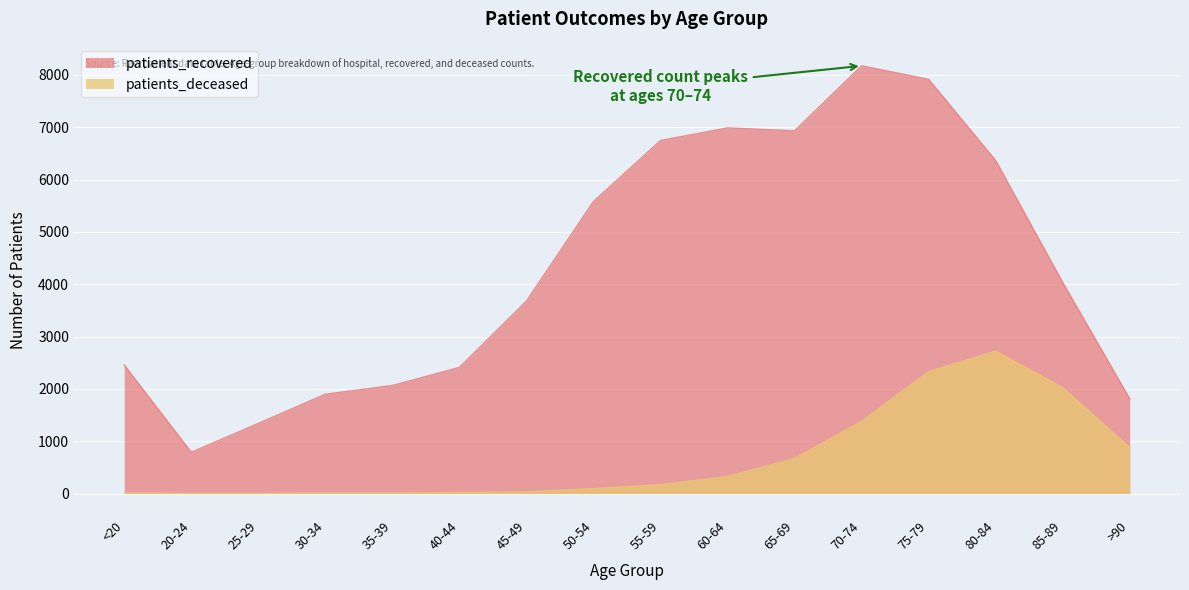

Reading left to right, transcribe all the data shown in this chart.

patients_recovered: <20=2455	20-24=789	25-29=1340	30-34=1898	35-39=2065	40-44=2410	45-49=3679	50-54=5581	55-59=6746	60-64=6987	65-69=6931	70-74=8173	75-79=7915	80-84=6364	85-89=4033	>90=1812
patients_deceased: <20=13	20-24=3	25-29=3	30-34=13	35-39=12	40-44=19	45-49=32	50-54=94	55-59=168	60-64=326	65-69=670	70-74=1379	75-79=2329	80-84=2721	85-89=2023	>90=877